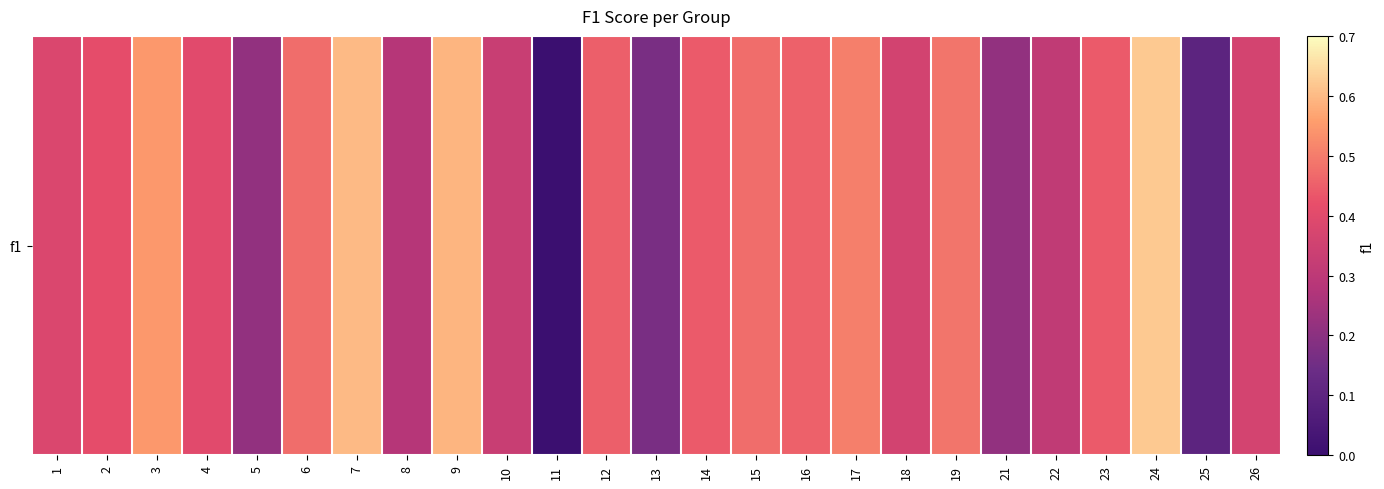

How many values are above zero?

24